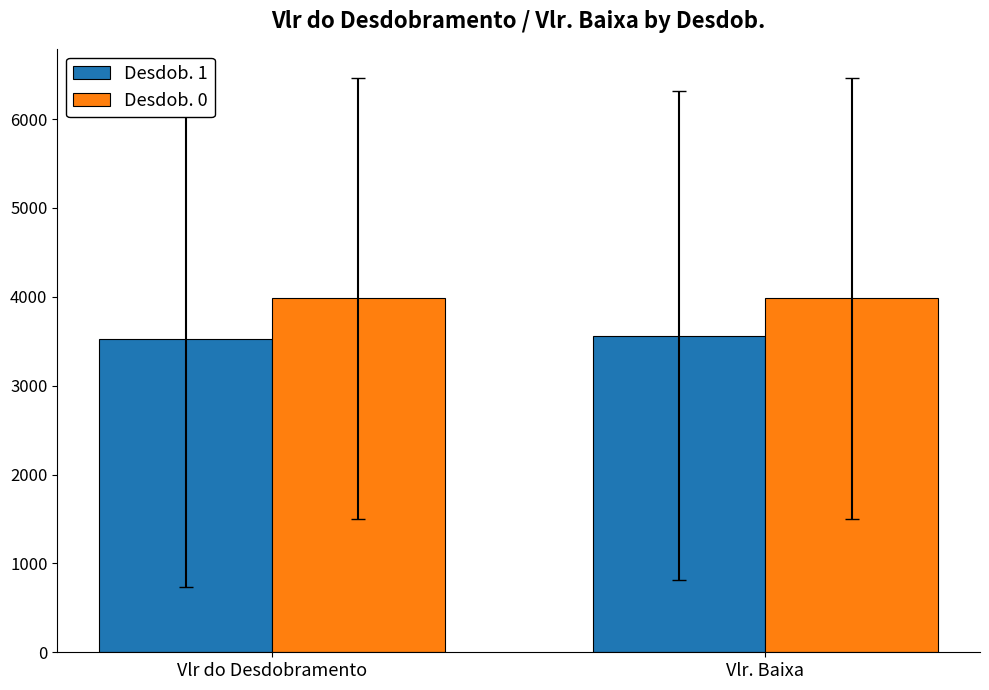

How many bars are there in total?

4